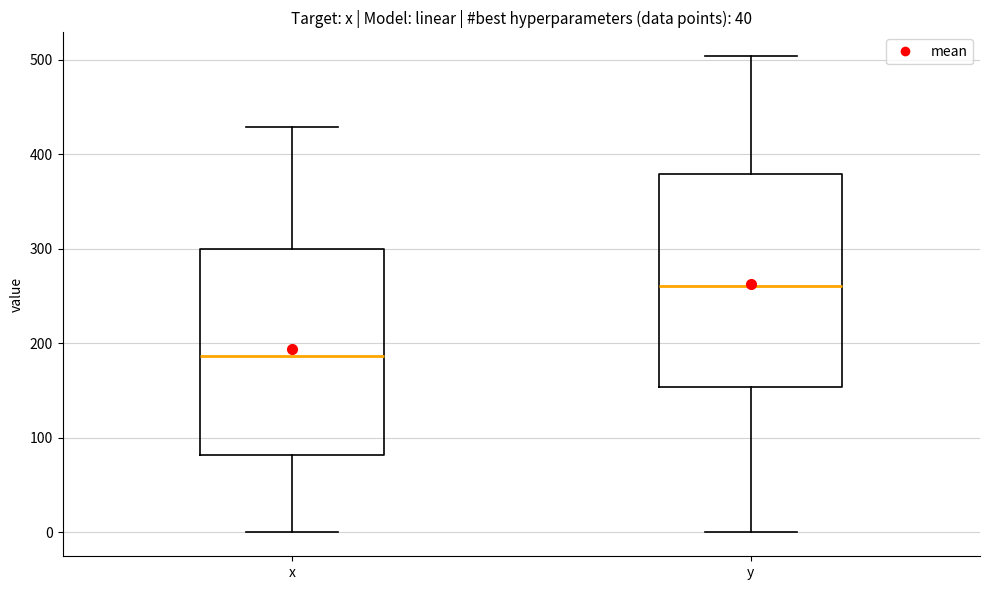

Where is the upper edge of the box for x on the y-axis? The values are not printed on the chart, so give them approximately, as read against the axis.

300